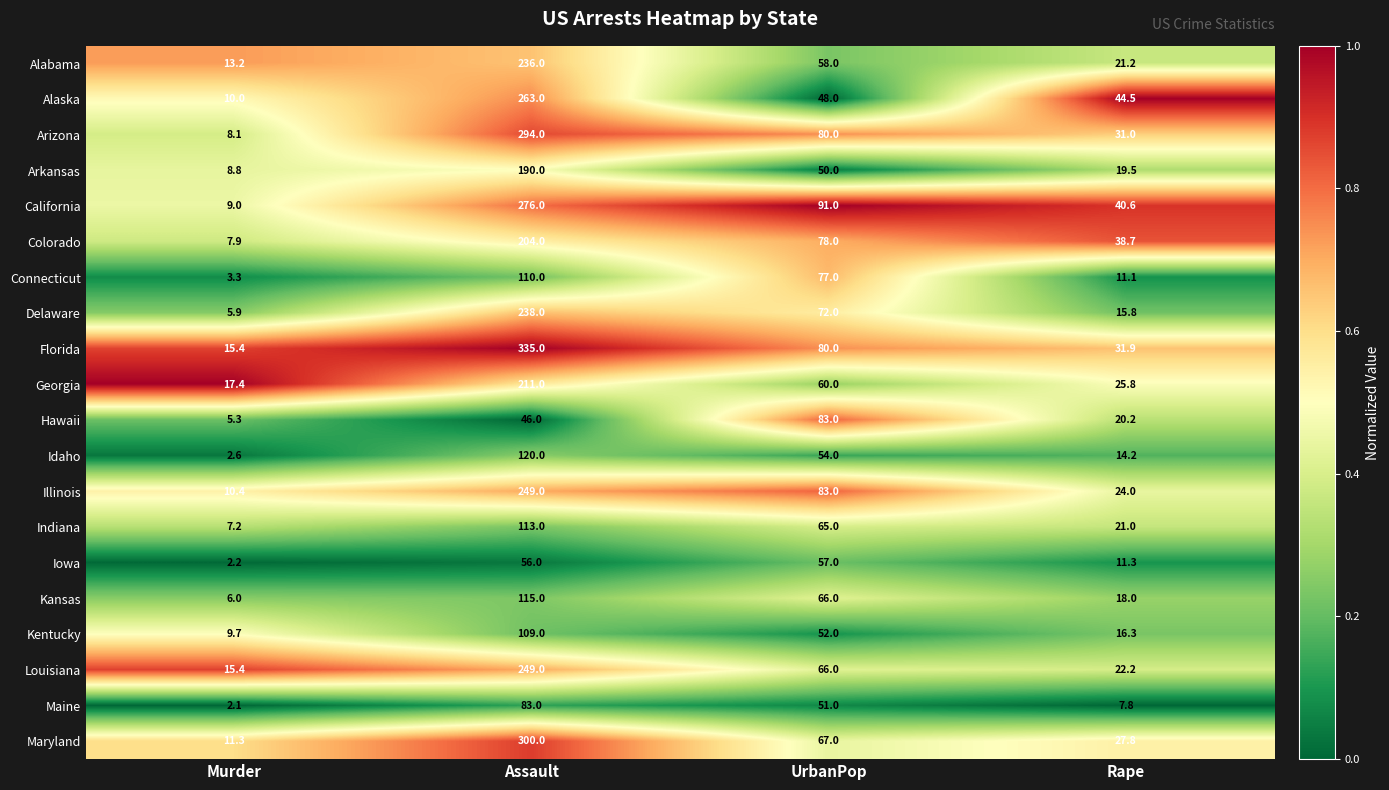

Which series has the widest spread of values?

Florida